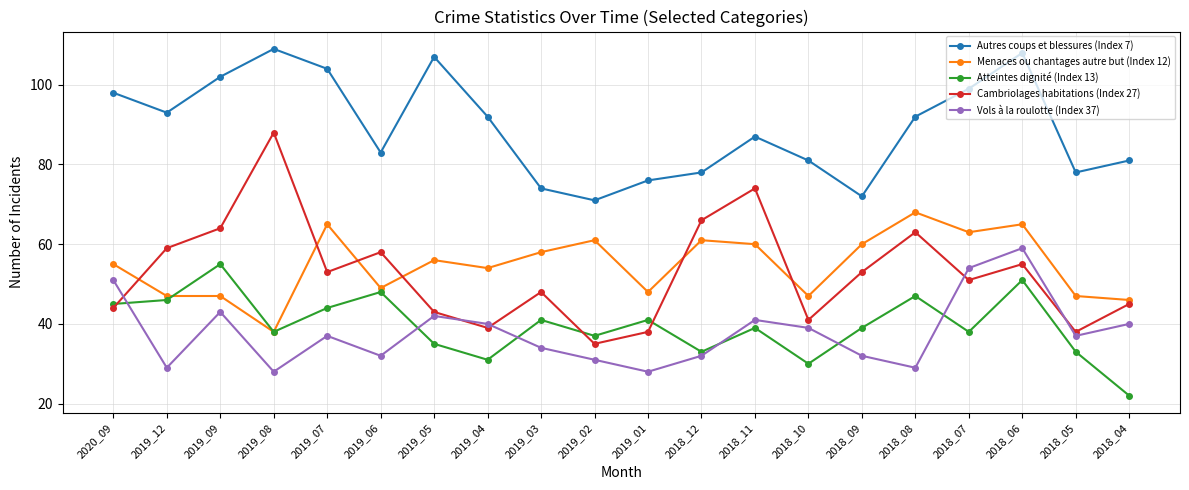

What is the difference between the maximum and minimum values in the Atteintes dignité (Index 13) series?

33